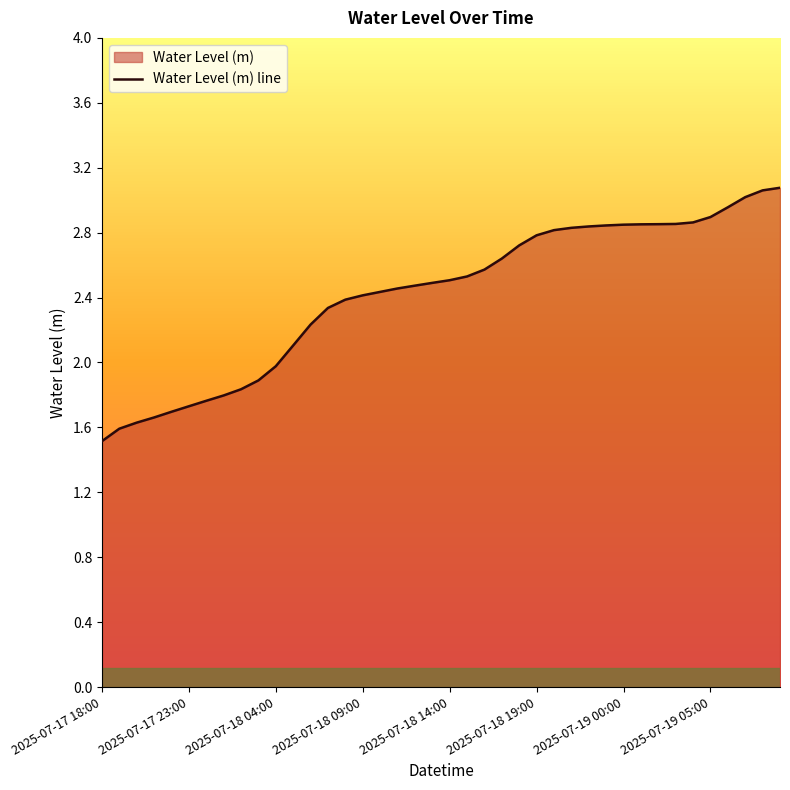

What is the maximum value shown in the chart?

3.1